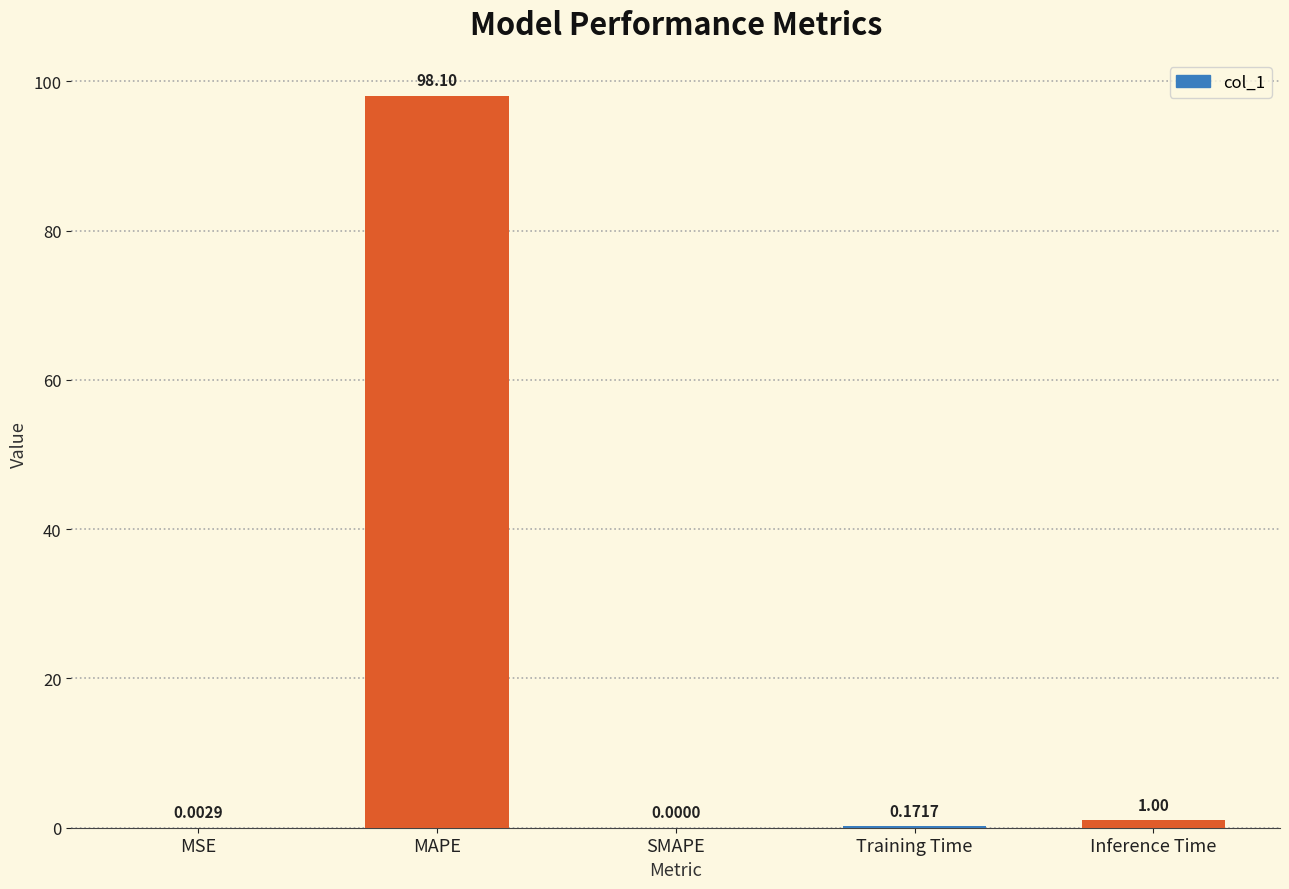

At which label is the value closest to 49?

Inference Time